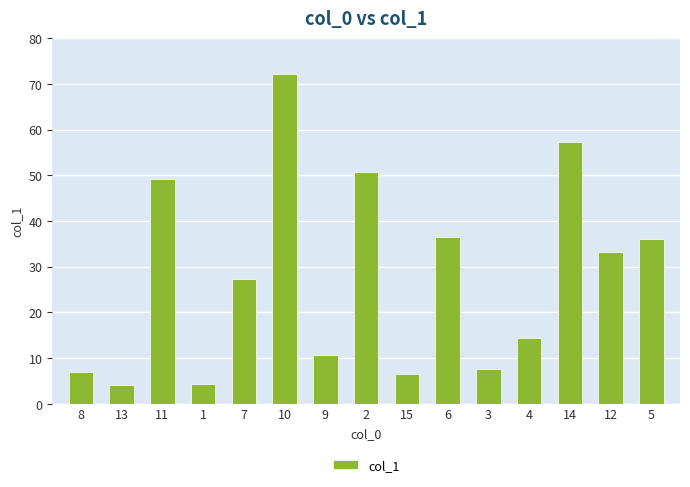

What is the smallest value displayed?

4.1